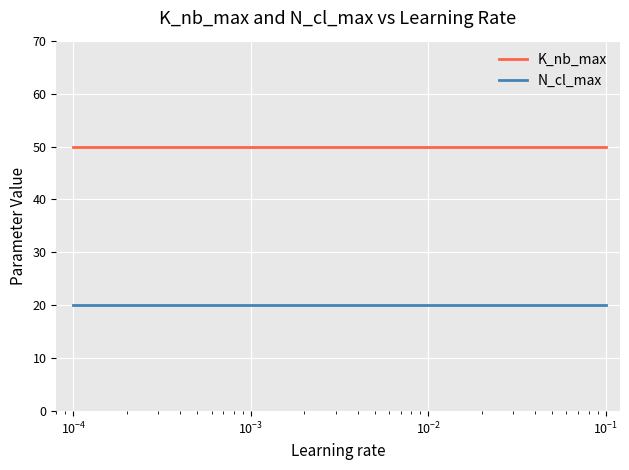

Which series has the largest total across all categories?

K_nb_max